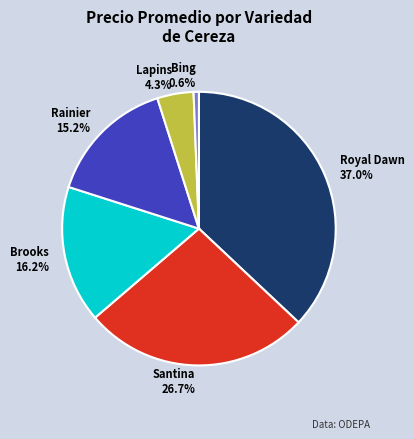

What percentage is the Brooks slice, to the nearest percent?

16%